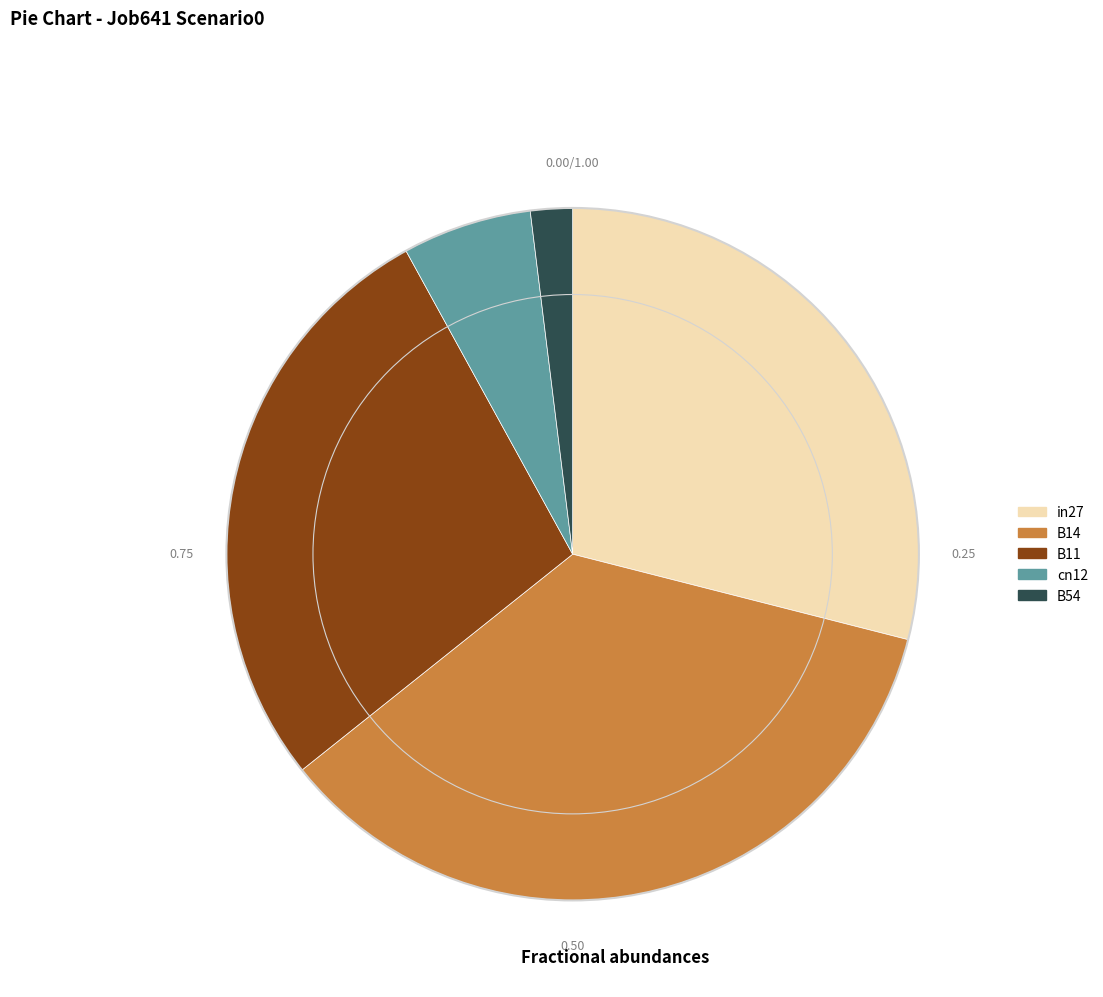

Rank the categories by value from highest to lowest.

B14, in27, B11, cn12, B54